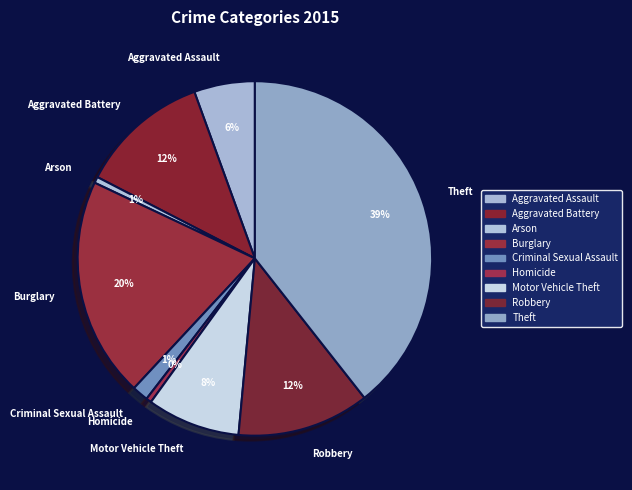

Is it true that Theft is 39% of the pie?

True